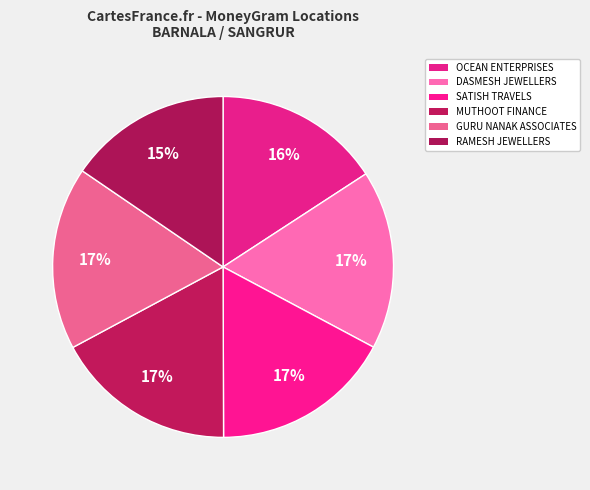

How many slices are in this pie chart?

6